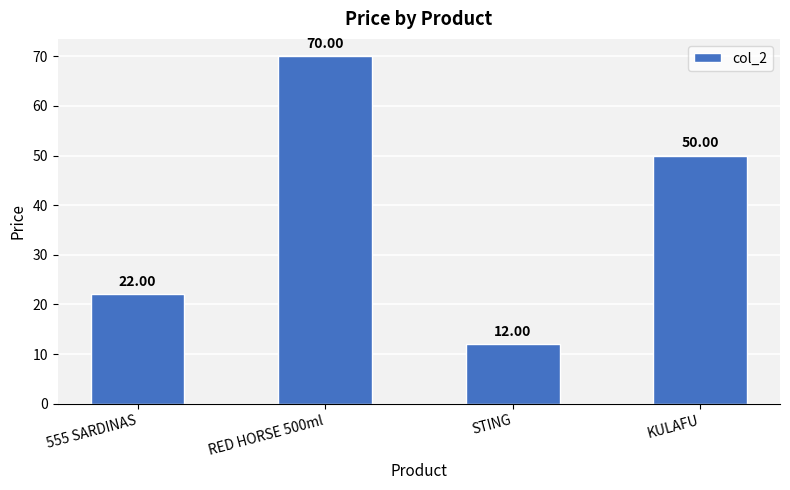

What is the difference between the values at STING and KULAFU?

38